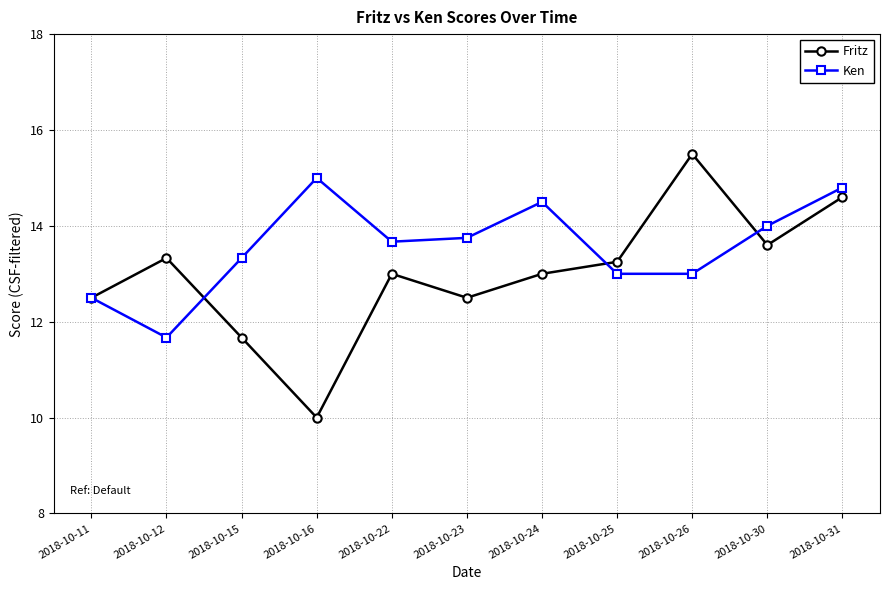

What is the difference between the maximum and minimum values in the Fritz series?

5.5